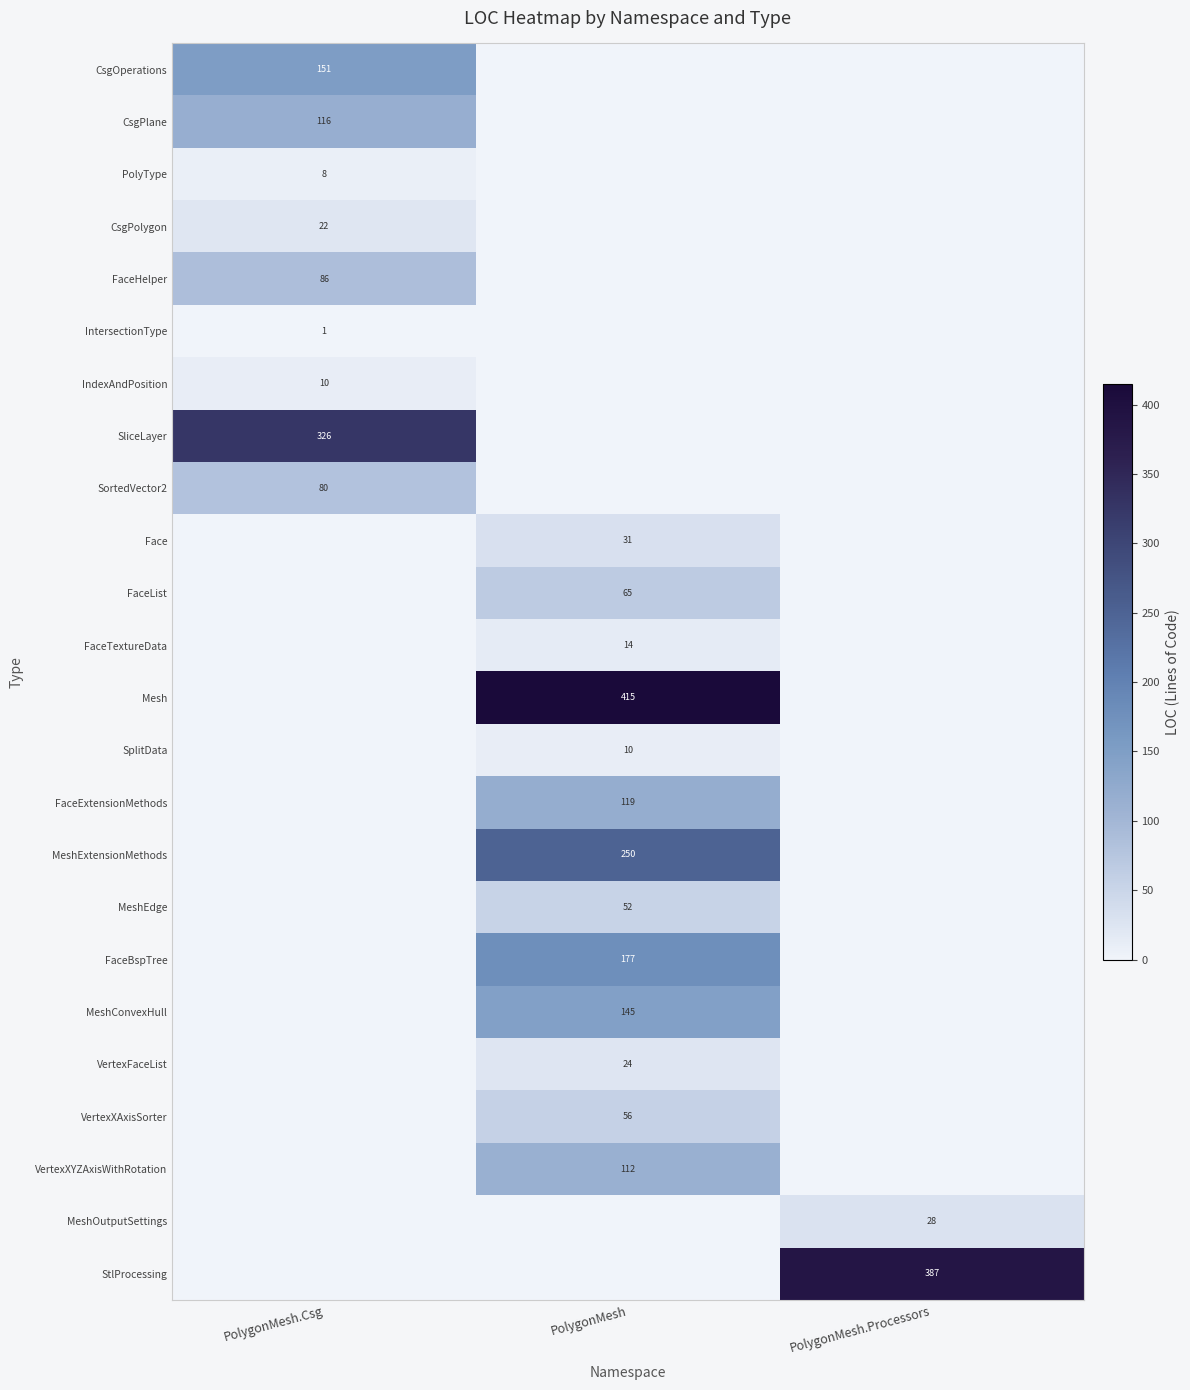

Which has a higher value, PolygonMesh or PolygonMesh.Processors?

PolygonMesh